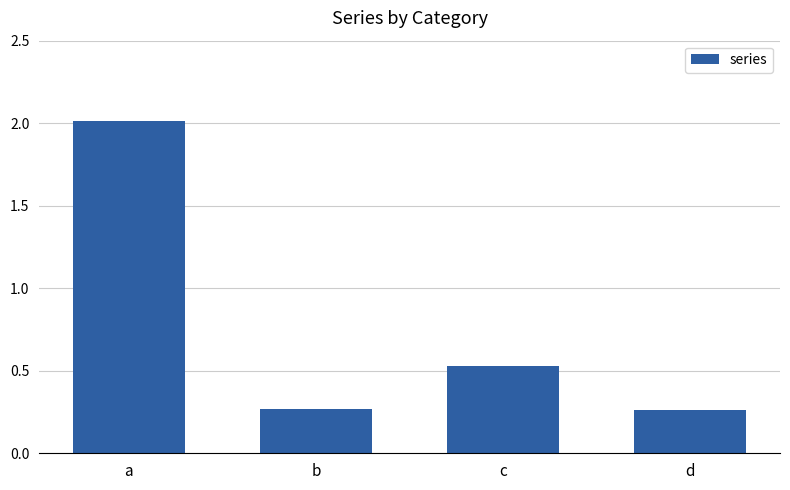

What is the average value?

0.8